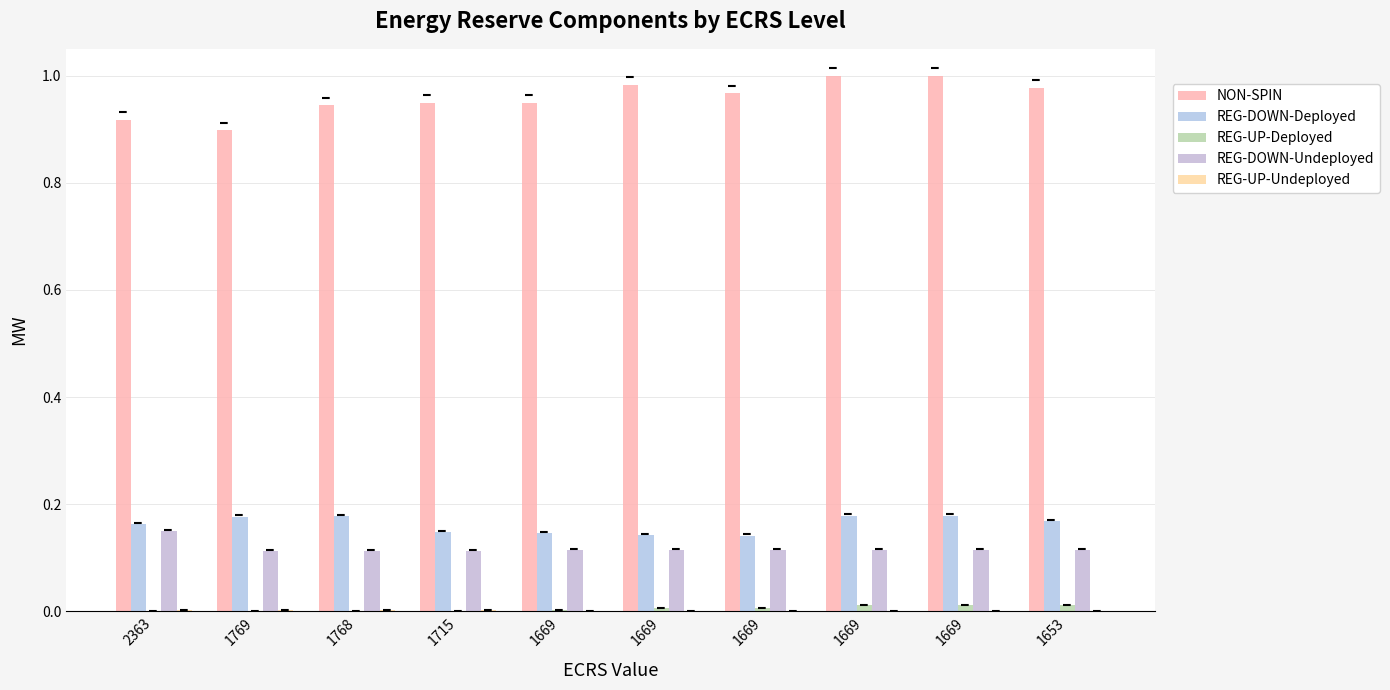

True or false: REG-UP-Deployed has a value of 0.0 at 1669.

True